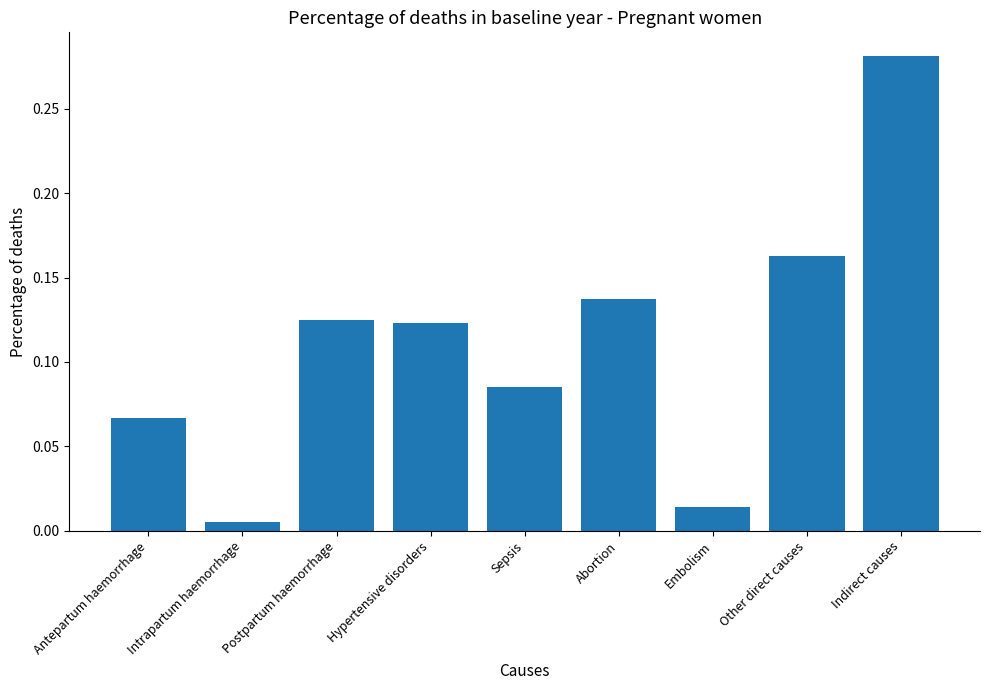

Which label corresponds to the smallest value in the chart?

Intrapartum haemorrhage